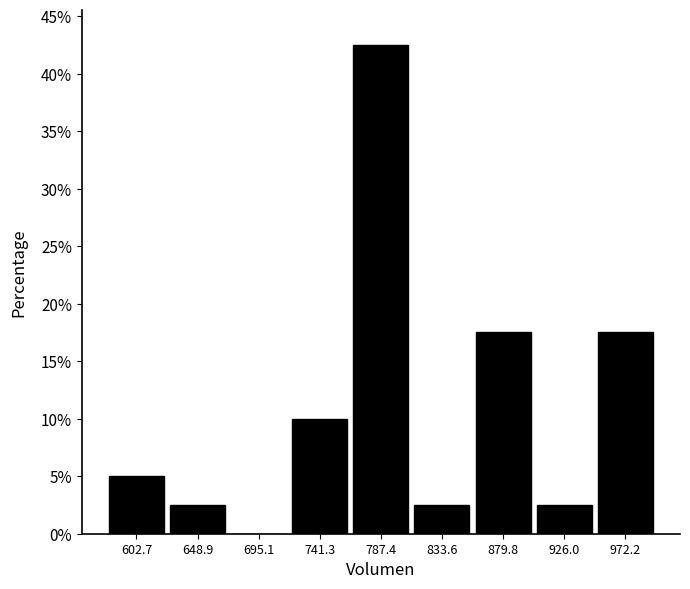

Reading left to right, transcribe this chart: for each bar, give the range it covers on the x-axis and its height. Neither the bar edges nor the heights are printed on the chart, so give them approximately, as read against the axes.

580 to 625: 5.0
625 to 670: 2.5
670 to 720: 0
720 to 765: 10.0
765 to 810: 42.5
810 to 855: 2.5
855 to 905: 17.5
905 to 950: 2.5
950 to 995: 17.5